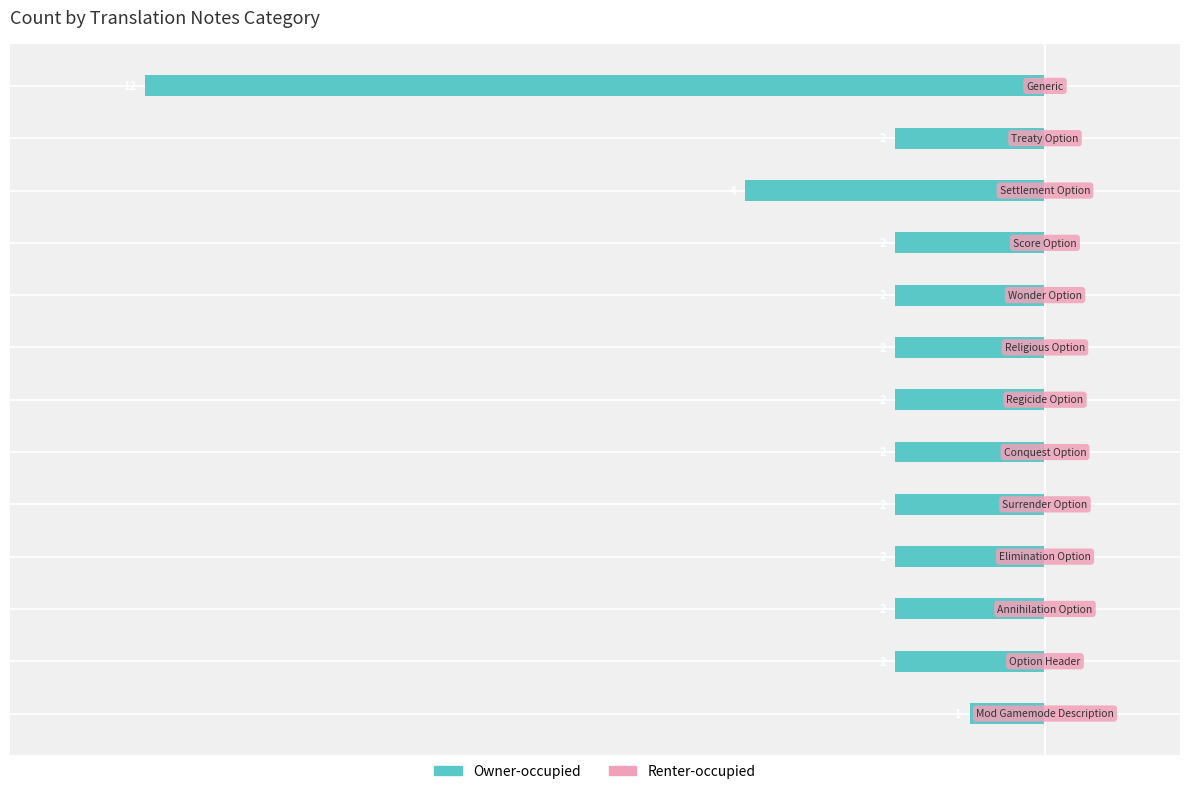

Are the bars horizontal?

Yes